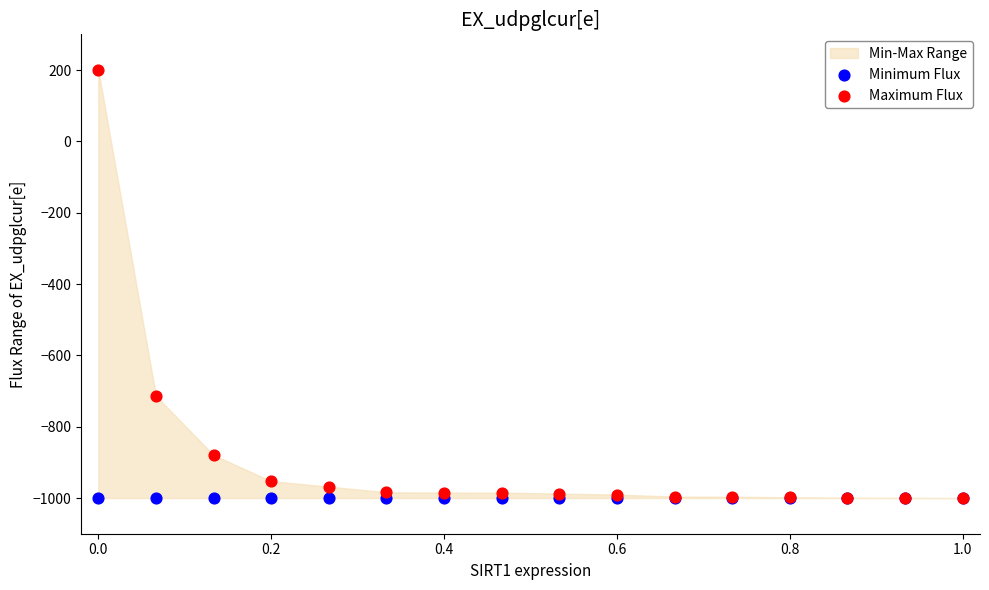

Across all series, what Y value is closest to -400?

-713.7